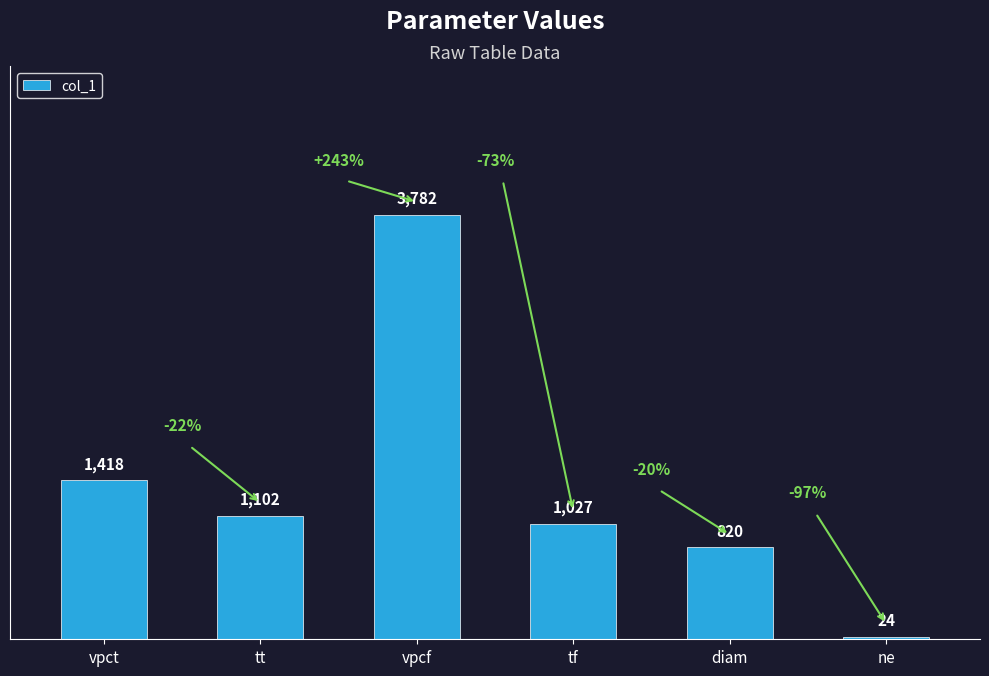

What is the label of the 6th bar from the right?

vpct